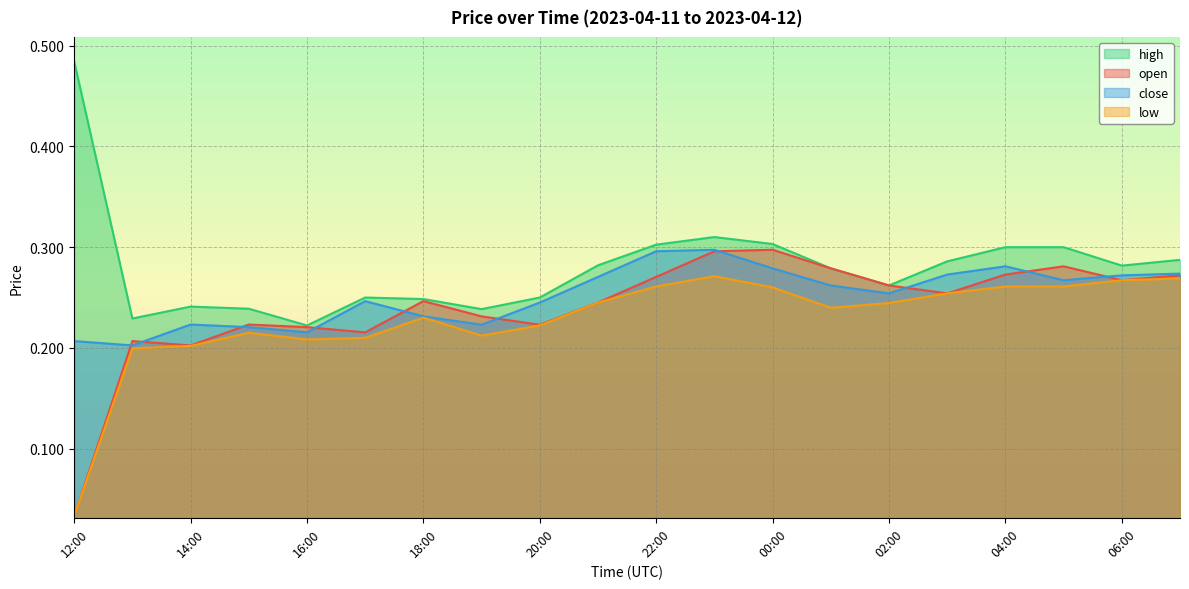

Is the value of open at 15:00 greater than the value of close at 19:00?

Yes